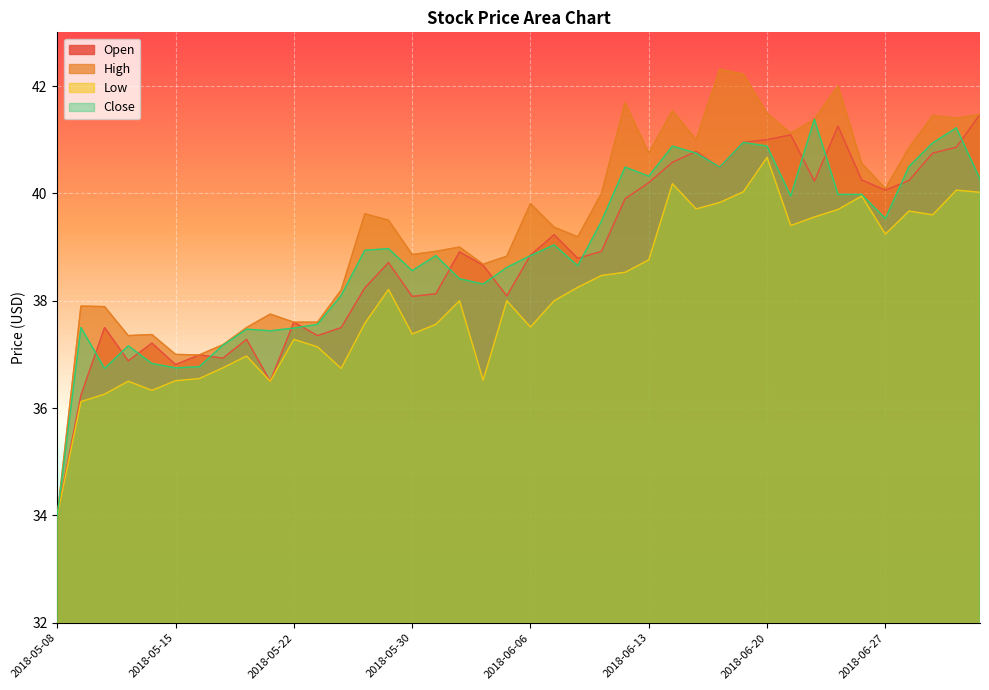

Between 2018-06-11 and 2018-05-14, which is larger?

2018-06-11